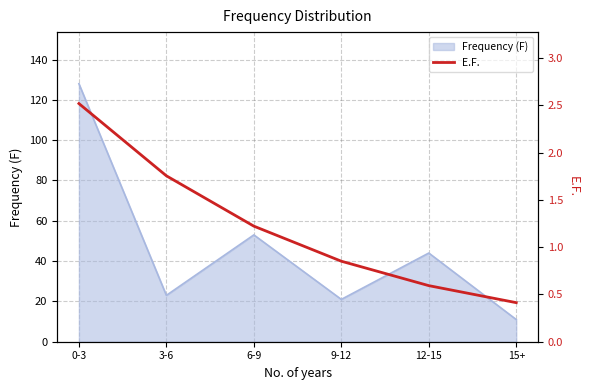

What is the difference between the second highest and minimum values?

1.3